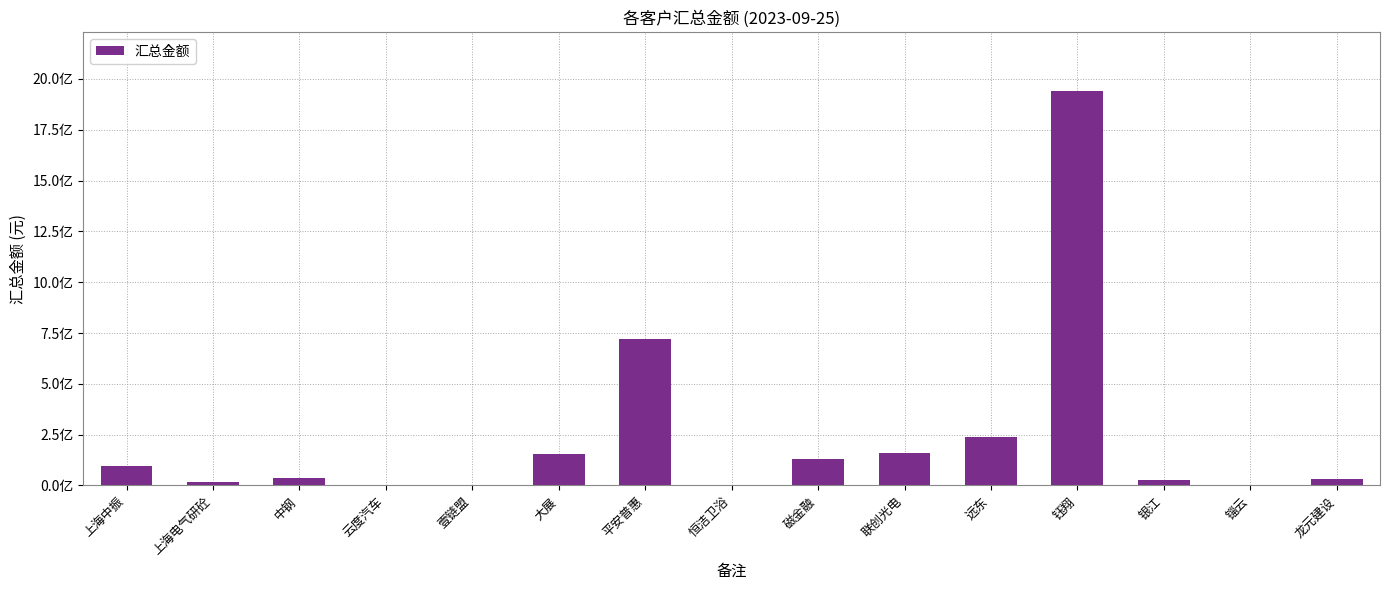

What is the change in value from 上海中振 to 钰翔?

+1845464874.6